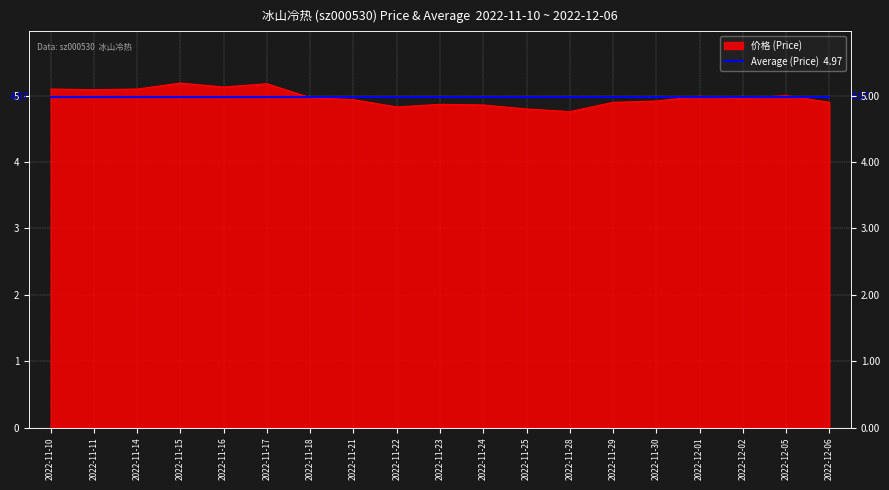

What position from the left is 2022-11-11?

2